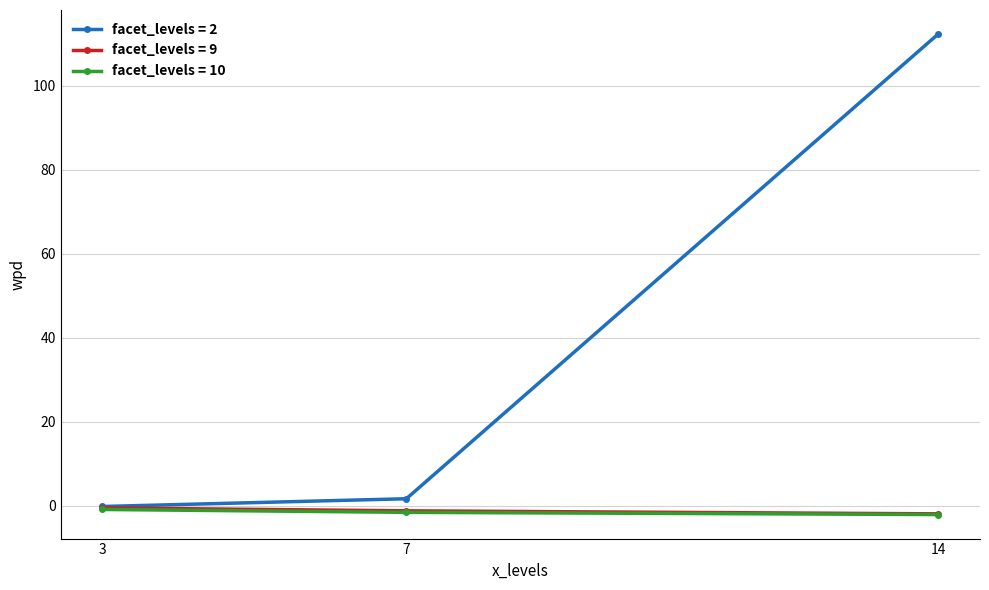

Is the value of facet_levels = 10 at 7 greater than the value of facet_levels = 2 at 14?

No